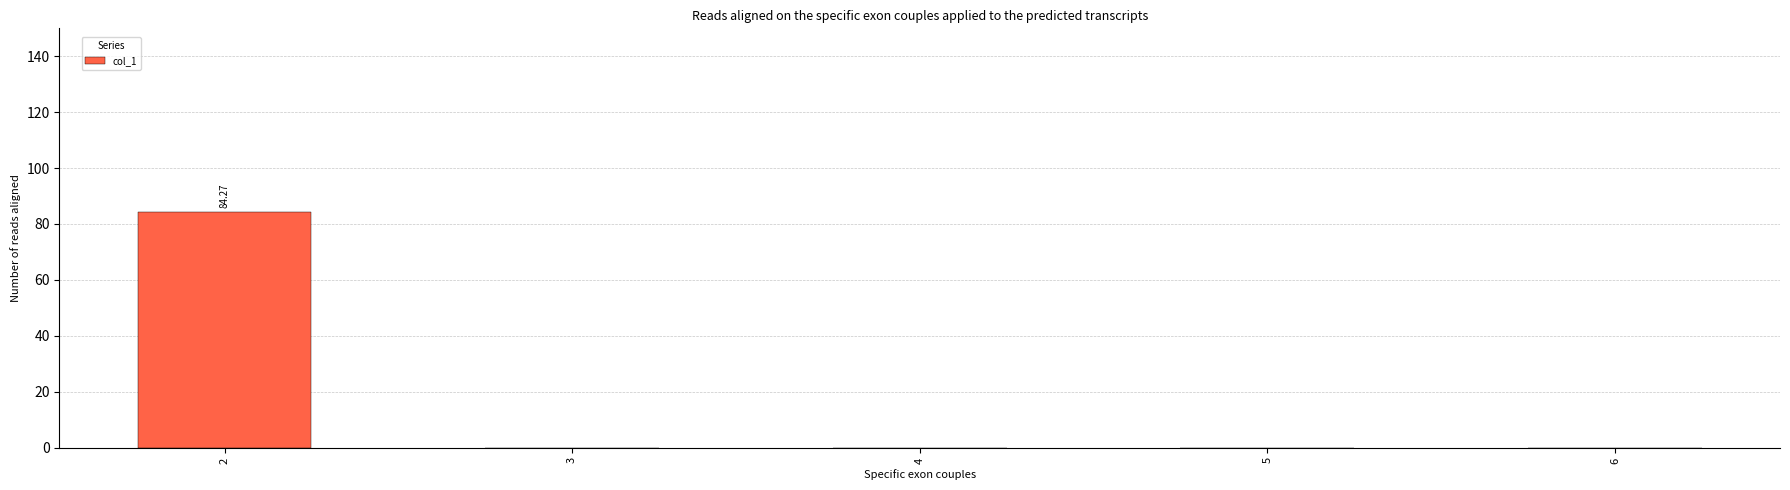

What is the sum of all values?

84.3